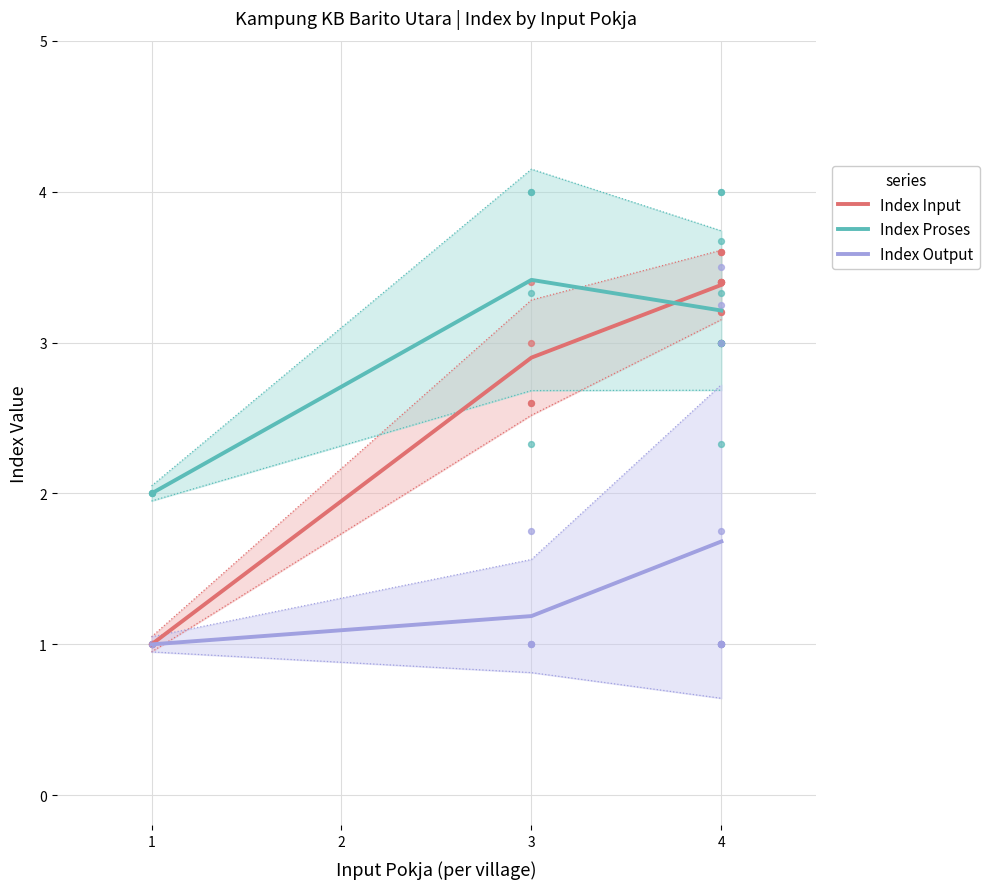

At how many categories does at least one series exceed 2?

2